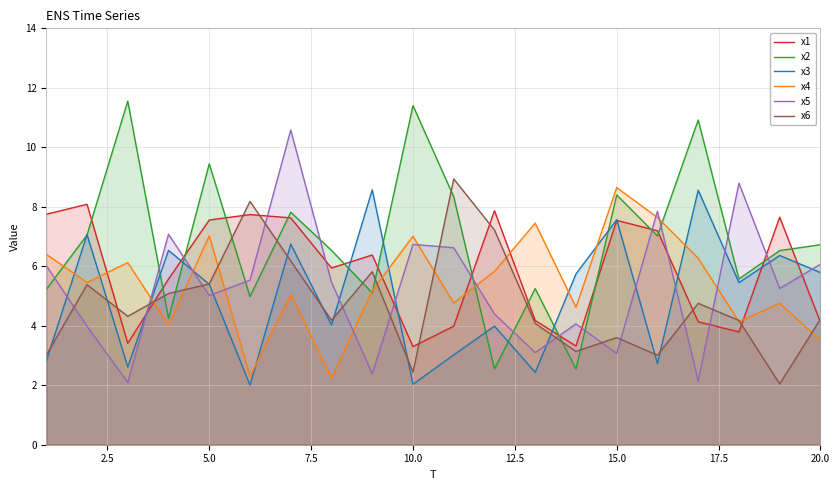

True or false: x2 and x1 cross at least once.

True